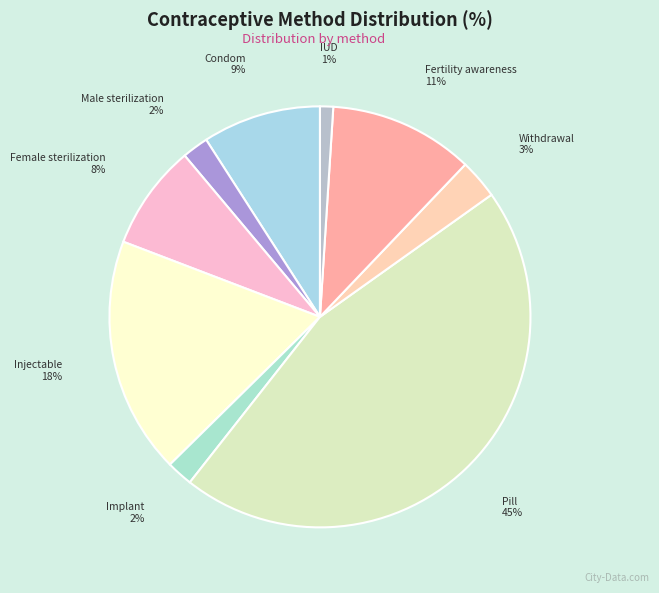

Which has a higher value, Male sterilization or IUD?

Male sterilization